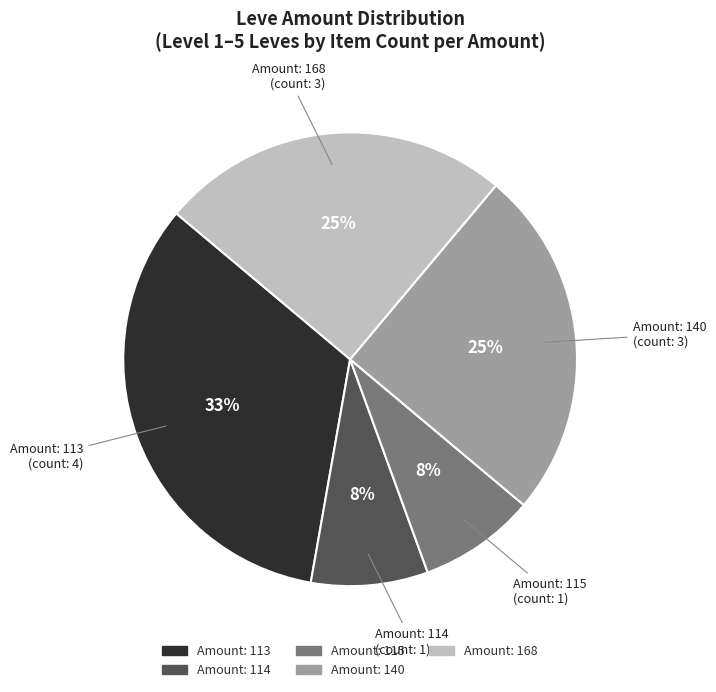

Is there a majority slice in this chart?

No